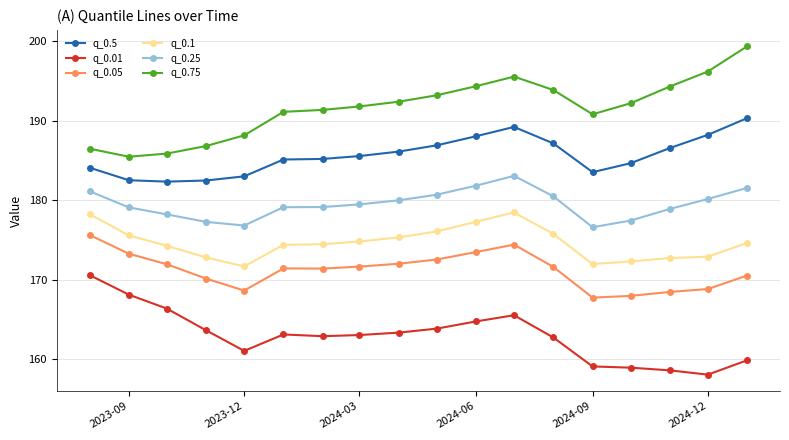

What is the value of the q_0.25 point at the 16th from the left?

178.9